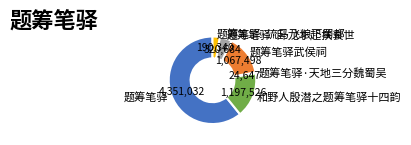

Is it true that 题筹笔驿 is 61% of the pie?

True